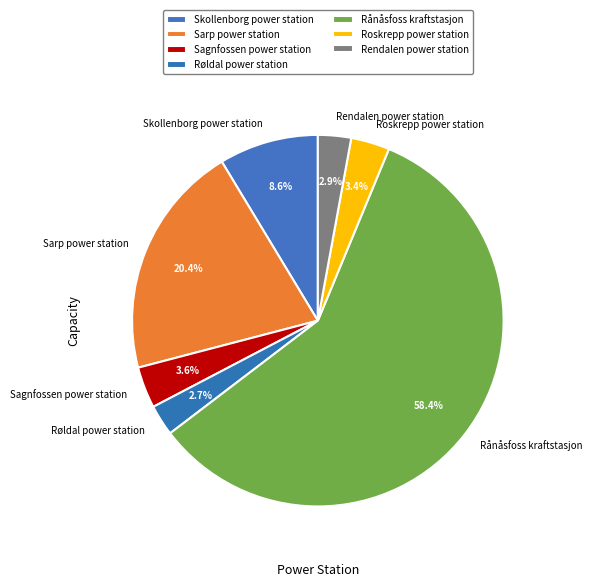

What is the largest slice in the pie chart?

Rånåsfoss kraftstasjon